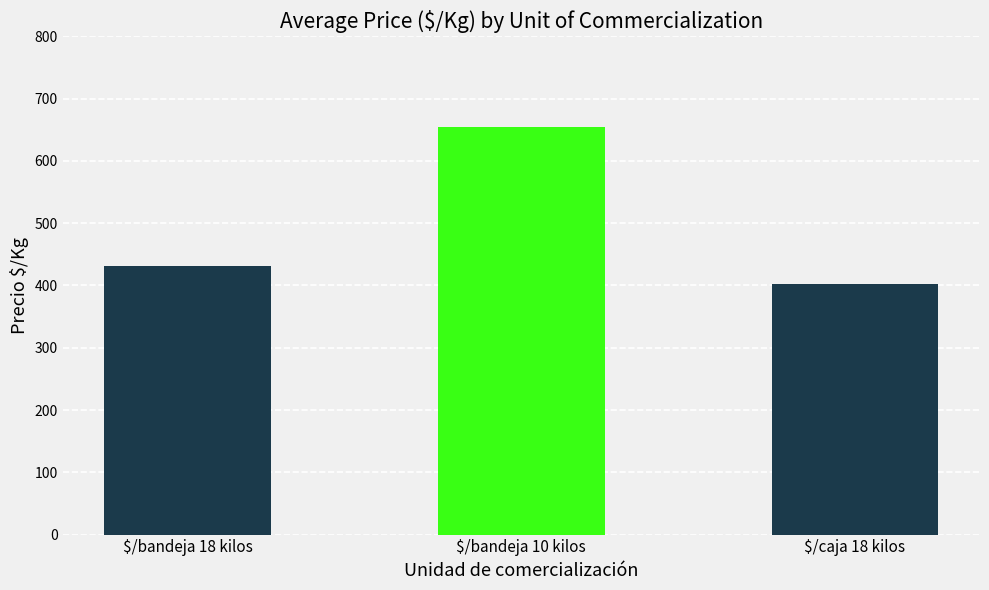

How many data points are less than 432?

1